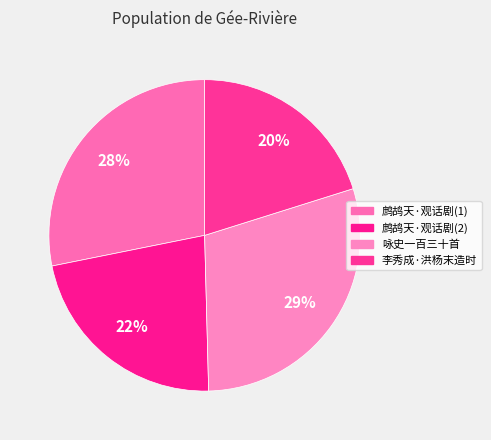

Is there a majority slice in this chart?

No